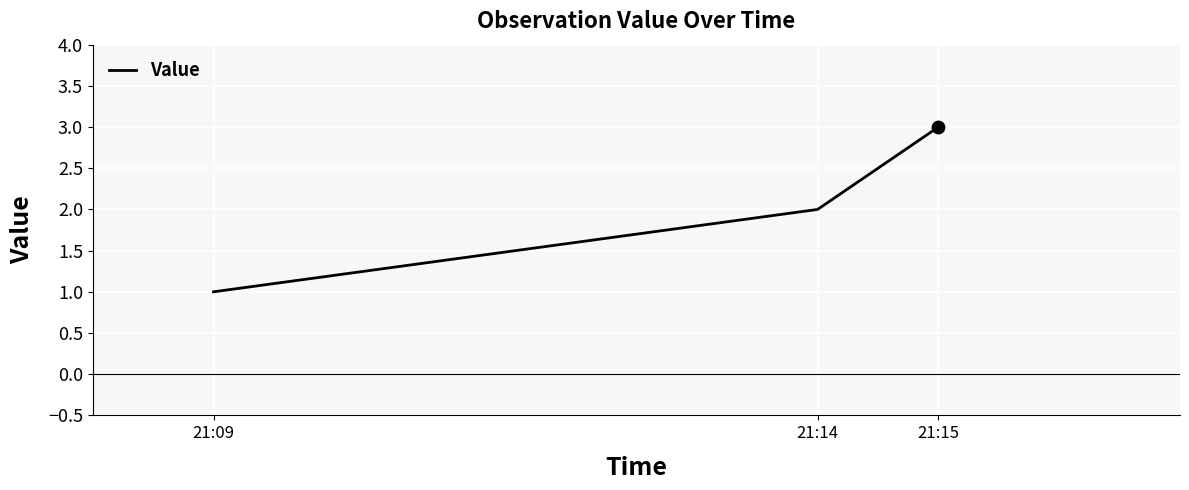

Approximately how many times larger is the value at 21:09 compared to 21:14?

0.5